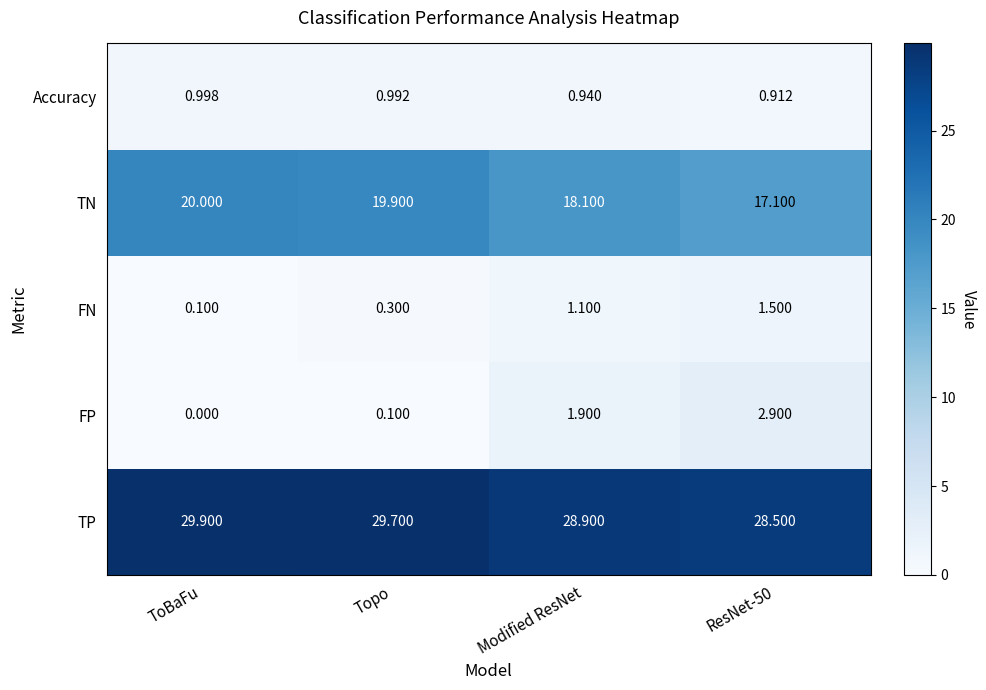

At Modified ResNet, list the series in order from smallest to largest.

Accuracy, FN, FP, TN, TP